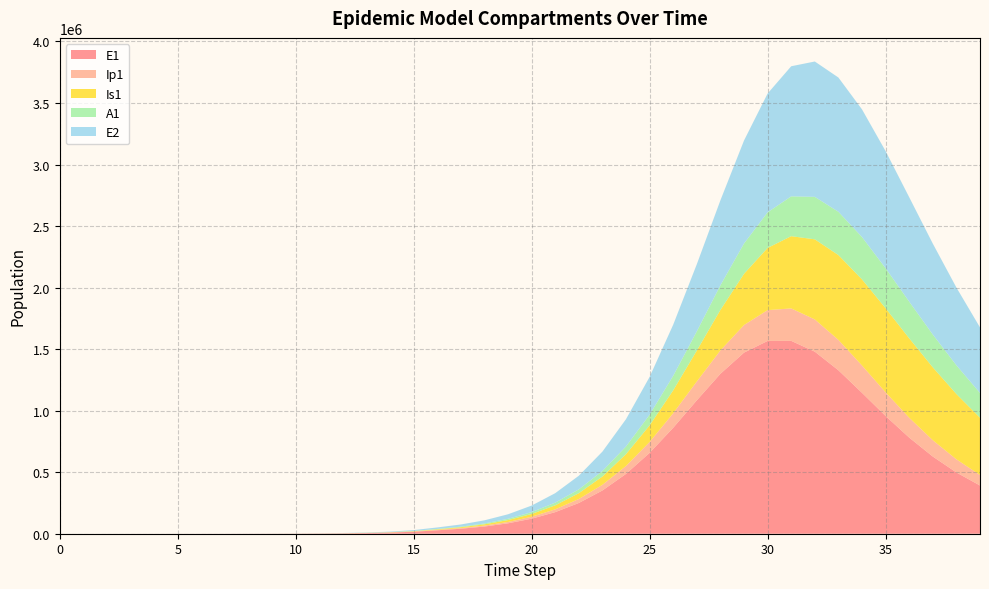

Reading left to right, extract all data points from this chart.

E1: 0=0.0	1=6.4	2=13.2	3=23.4	4=40.6	5=70.1	6=120.8	7=208.4	8=359.3	9=619.5	10=1068.2	11=1841.6	12=3174.6	13=5471.0	14=9424.7	15=16223.7	16=27892.4	17=40554.3	18=58439.7	19=84589.7	20=122160.5	21=175446.8	22=249856.9	23=351544.5	24=486303.4	25=657262.8	26=861189.8	27=1084217.2	28=1299636.5	29=1471631.5	30=1566584.5	31=1567128.5	32=1479399.2	33=1328250.5	34=1145027.3	35=956715.9	36=781136.7	37=627271.4	38=497808.1	39=391788.2
Ip1: 0=0.0	1=0.5	2=1.4	3=2.7	4=4.9	5=8.5	6=14.7	7=25.4	8=43.8	9=75.6	10=130.3	11=224.7	12=387.4	13=667.8	14=1150.7	15=1981.7	16=3409.7	17=5214.1	18=7509.7	19=10854.0	20=15693.6	21=22615.6	22=32383.9	23=45928.6	24=64255.9	25=88214.4	26=118058.3	27=152823.4	28=189733.5	29=224115.0	30=250316.2	31=263577.9	32=261900.3	33=246690.5	34=221839.6	35=192023.8	36=161285.2	37=132386.9	38=106817.5	39=85107.4
Is1: 0=5.0	1=4.1	2=4.1	3=5.1	4=7.5	5=11.9	6=19.8	7=33.6	8=57.5	9=98.8	10=170.1	11=293.1	12=505.2	13=870.7	14=1500.7	15=2585.8	16=4453.1	17=6983.0	18=10493.7	19=15440.0	20=22518.6	21=32673.0	22=47166.3	23=67643.4	24=96134.2	25=134919.1	26=186143.4	27=251074.3	28=329022.4	29=416245.1	30=505511.2	31=587024.2	32=650763.0	33=689283.5	34=699590.1	35=683296.1	36=645357.1	37=592272.2	38=530532.4	39=465660.4
A1: 0=0.0	1=0.3	2=1.0	3=2.1	4=4.1	5=7.4	6=13.1	7=22.8	8=39.5	9=68.3	10=117.8	11=203.2	12=350.5	13=604.2	14=1041.3	15=1793.8	16=3087.9	17=4782.6	18=7040.8	19=10271.7	20=14919.5	21=21577.8	22=31030.9	23=44271.7	24=62461.4	25=86778.2	26=118085.9	27=156394.3	28=200215.0	29=246140.5	30=289104.9	31=323546.7	32=345065.6	33=351692.7	34=344129.3	35=325040.1	36=297972.7	37=266439.7	38=233377.8	39=200955.3
E2: 0=0.0	1=2.8	2=5.7	3=10.1	4=17.6	5=30.3	6=52.2	7=90.1	8=155.3	9=267.9	10=461.9	11=796.3	12=1372.9	13=2366.4	14=4077.9	15=7023.7	16=12087.2	17=17596.2	18=25403.0	19=36869.5	20=53455.0	21=77210.5	22=110862.9	23=157823.5	24=221979.8	25=307053.5	26=415293.9	27=545454.7	28=690560.7	29=836812.0	30=965331.8	31=1057238.0	32=1099924.9	33=1090930.2	34=1037348.6	35=951918.1	36=848511.8	37=739018.9	38=632052.8	39=532972.0